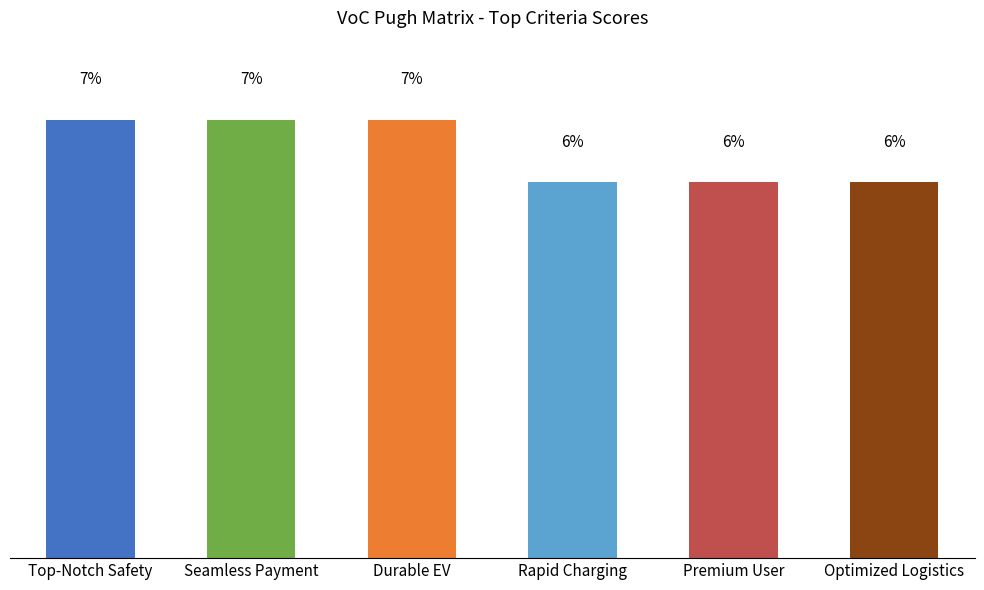

What is the label of the 3rd bar from the left?

Durable EV